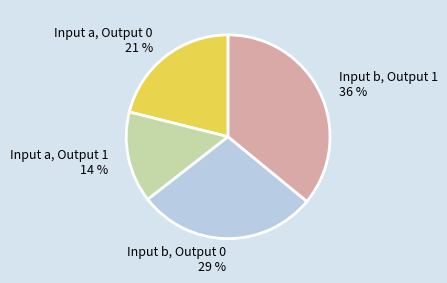

Which slice is the largest?

Input b, Output 1